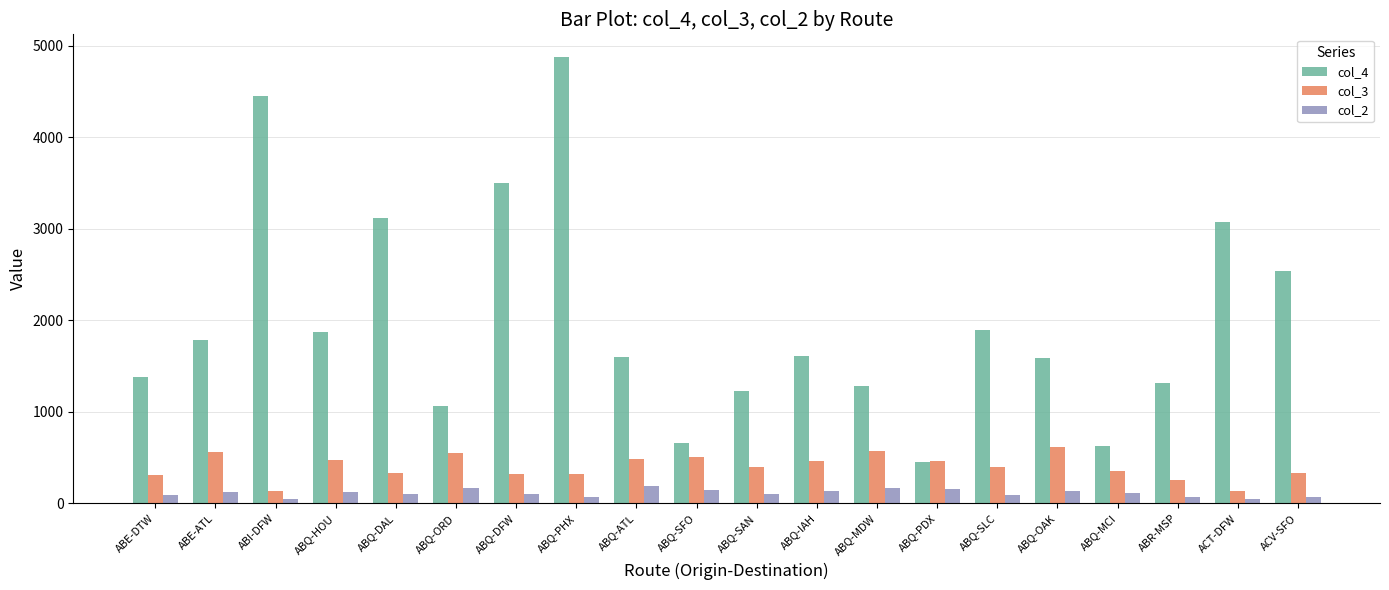

Which series has the largest total across all categories?

col_4